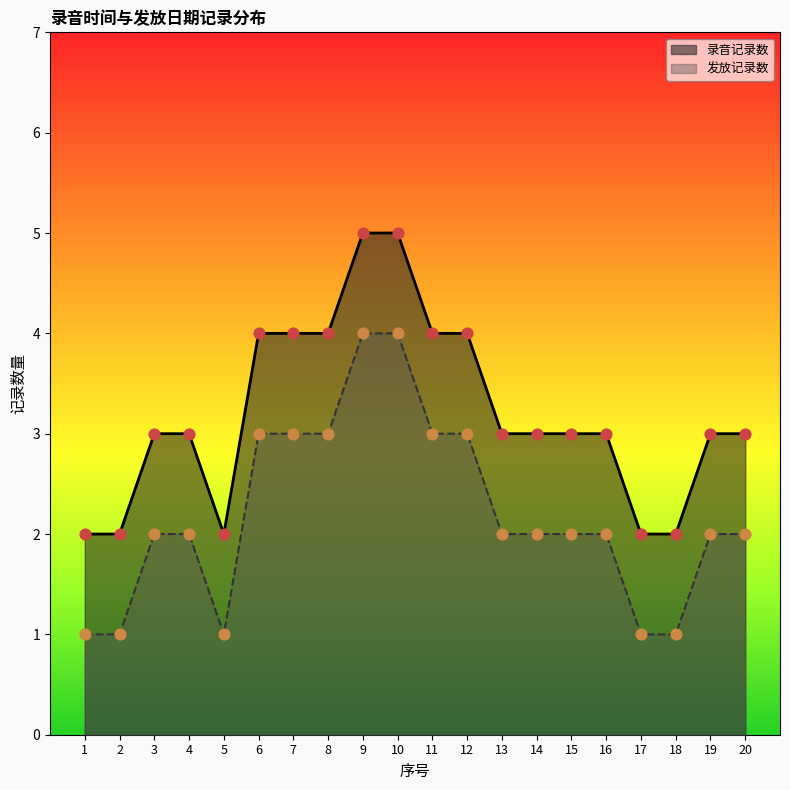

Which series contains the highest Y value?

录音记录数